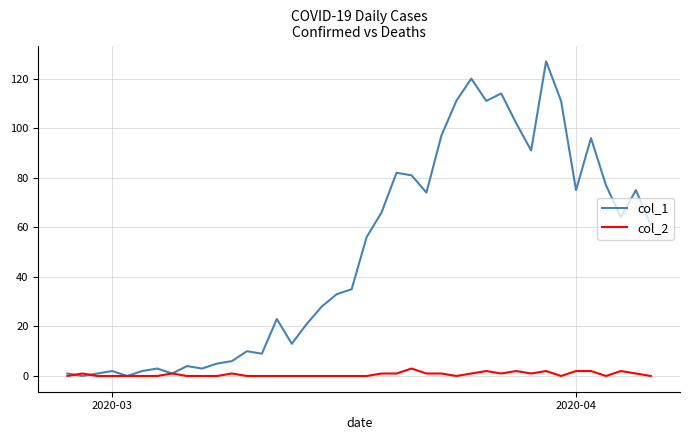

What is the maximum value shown in the chart?

127